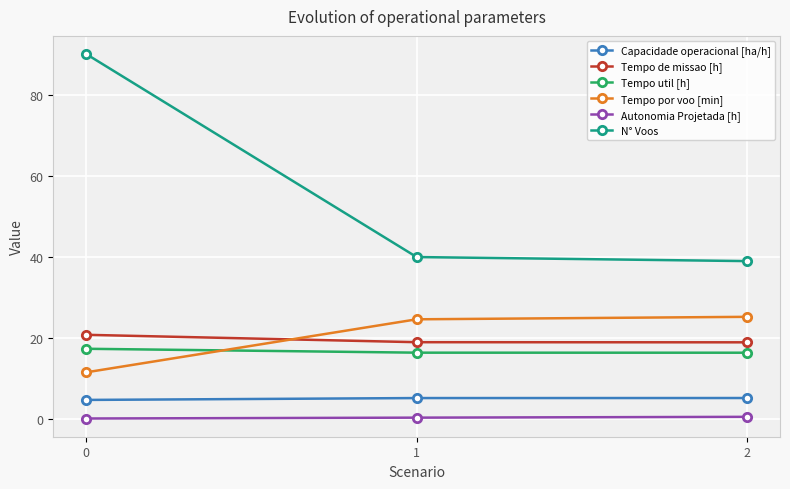

What is the value of the Tempo por voo [min] point at the 3rd from the left?

25.3